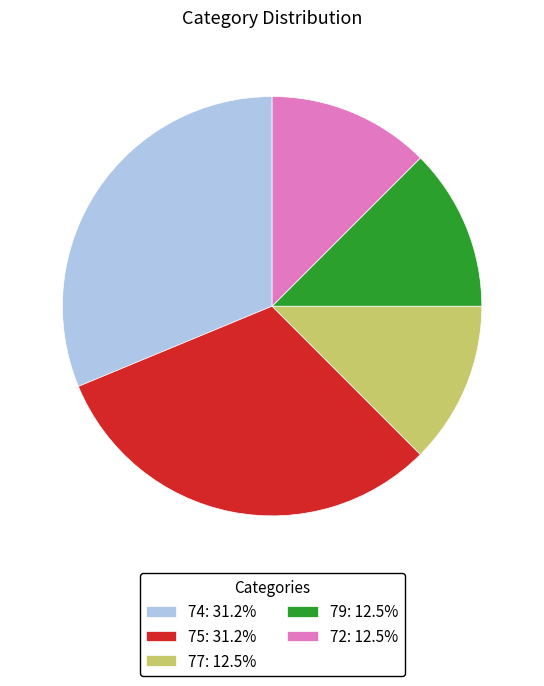

Is the sum of 72: 12.5% and 75: 31.2% greater than half?

No